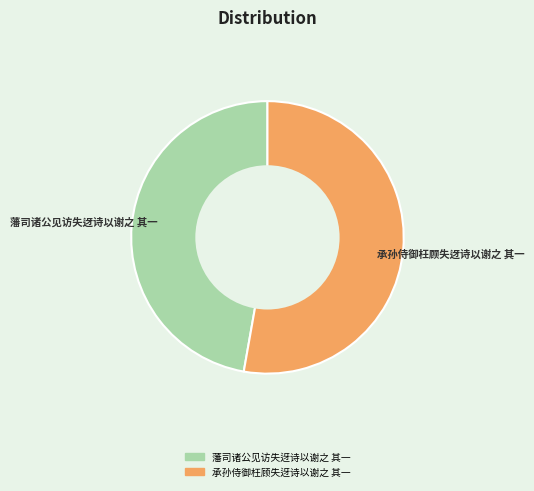

How many segments does this pie chart have?

2